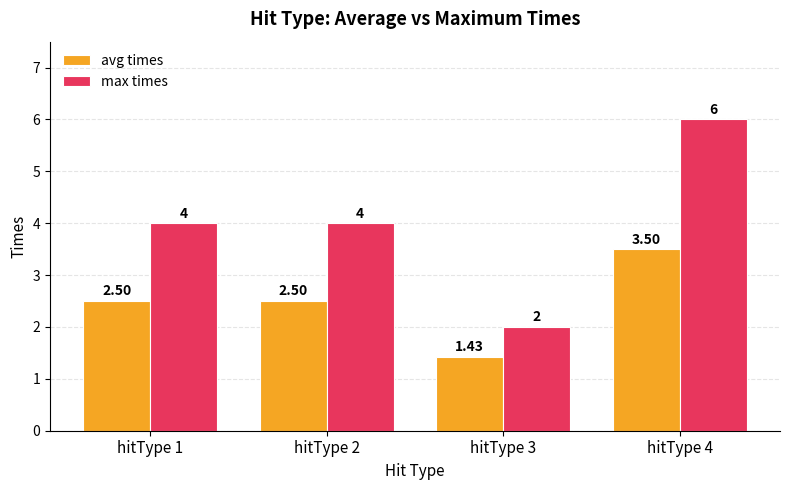

Which series has the widest spread of values?

max times